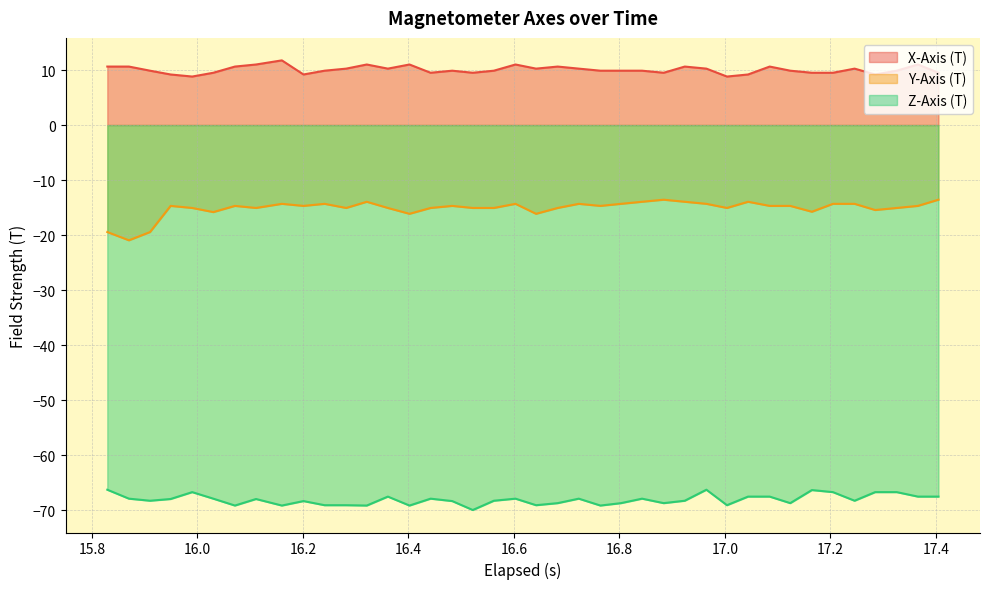

True or false: Z-Axis (T) and Y-Axis (T) cross at least once.

False